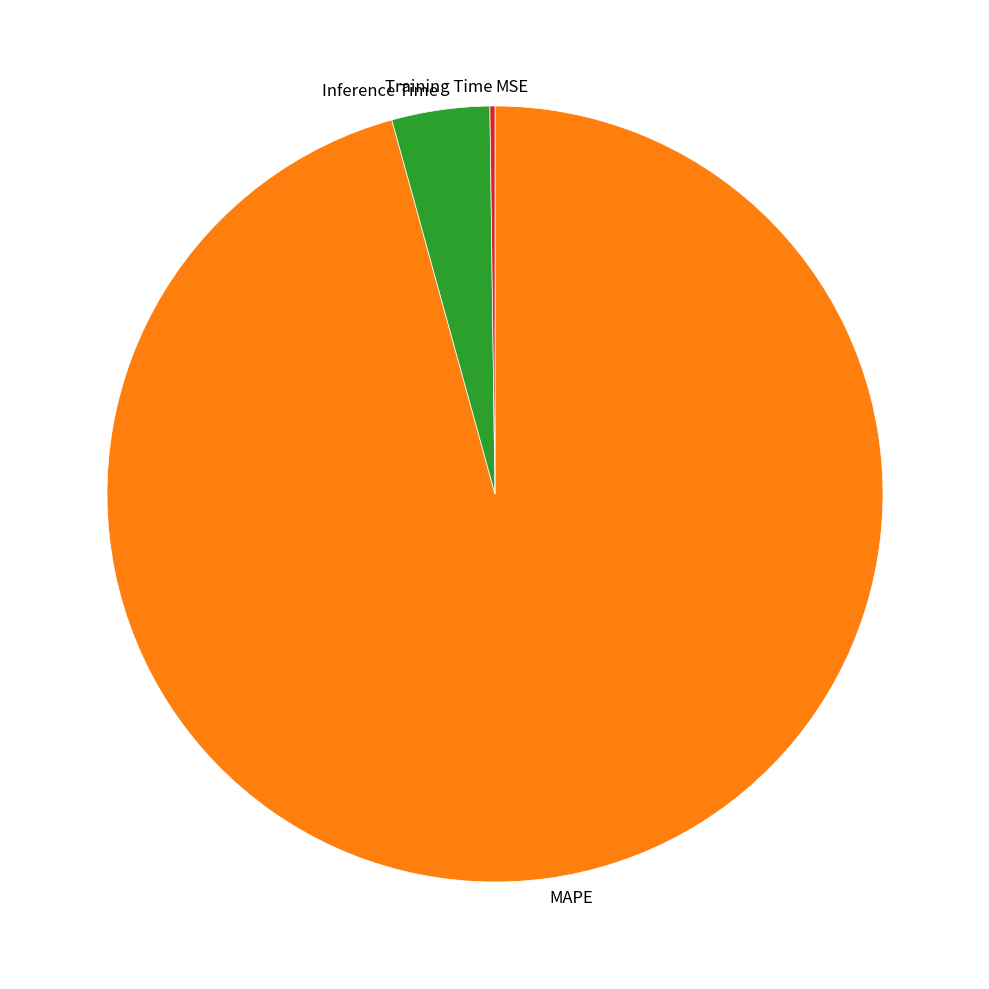

Does any single category account for the majority?

Yes